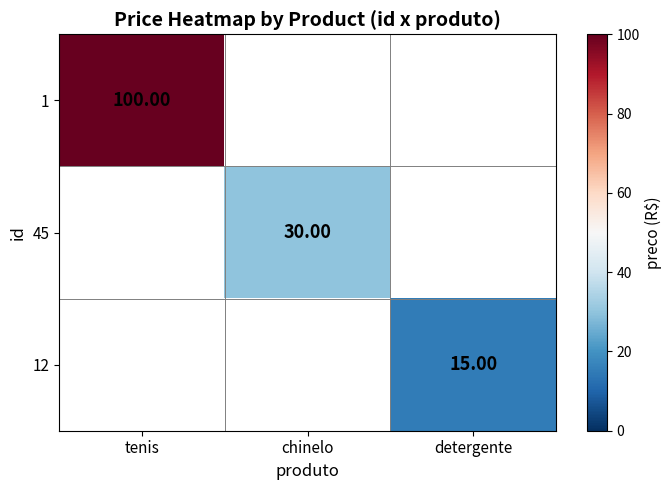

List the labels in order of 1 value, smallest first.

tenis, chinelo, detergente